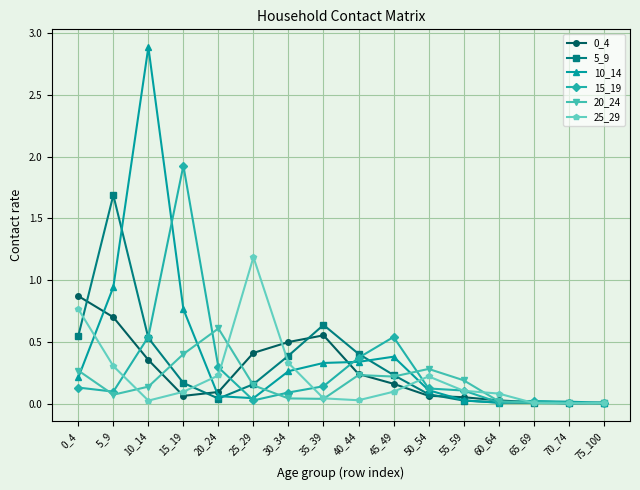

True or false: 10_14 has a value of 0.0 at 50_54.

False